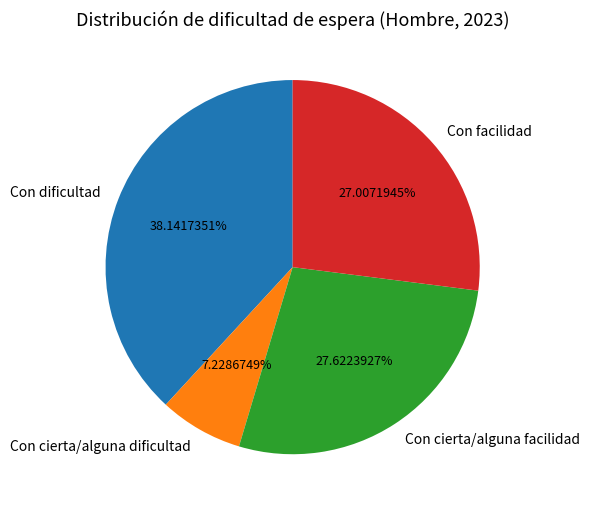

Is there a majority slice in this chart?

No